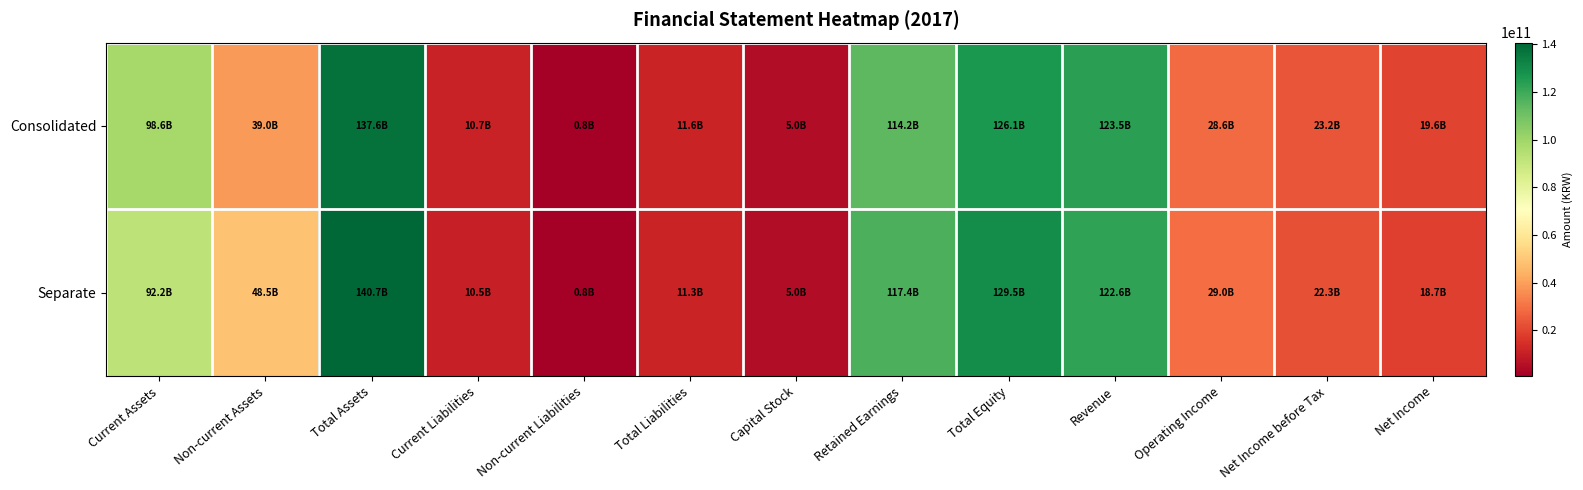

Between Capital Stock and Total Equity, which series saw the biggest shift?

Separate